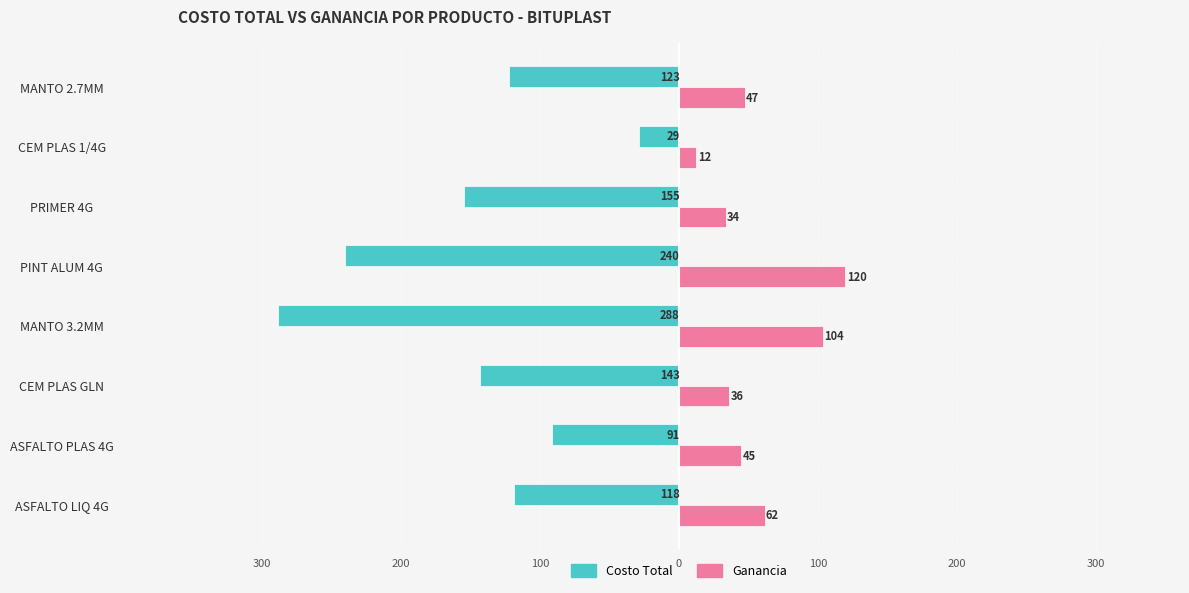

List the series in order of their overall mean, lowest first.

Costo Total, Ganancia